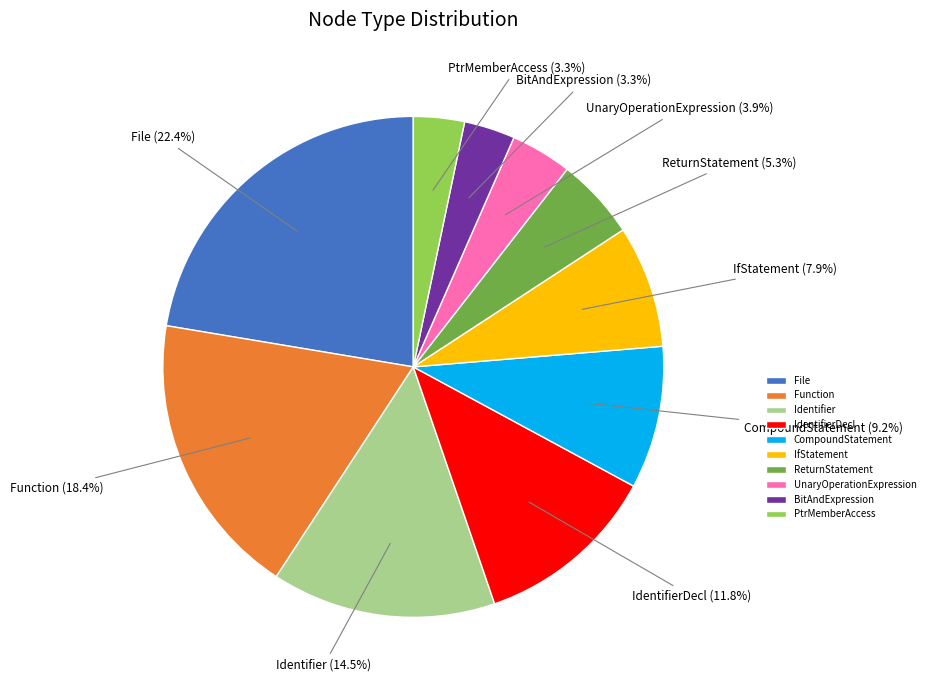

Does any single category account for the majority?

No